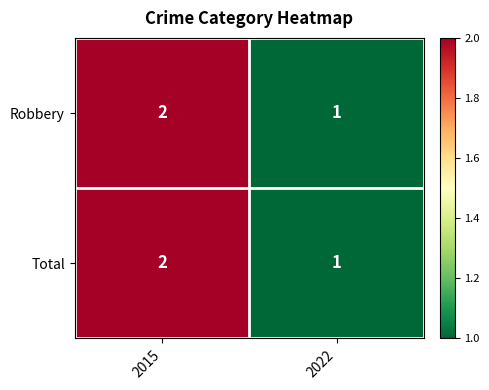

Reading right to left, list all the values displayed in this chart.

Robbery: 2022=1	2015=2
Total: 2022=1	2015=2